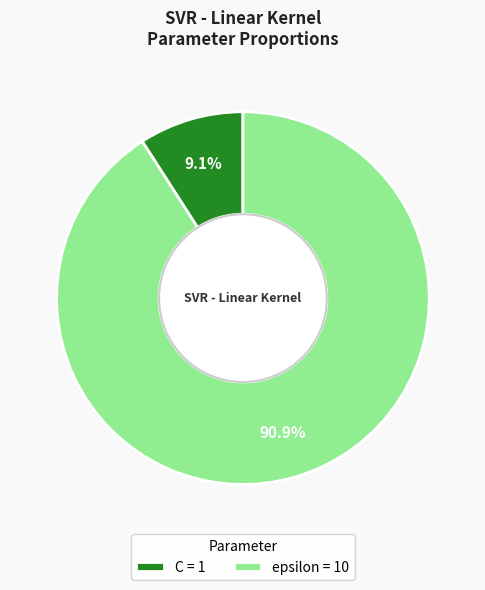

True or false: C accounts for 9% of the total.

True